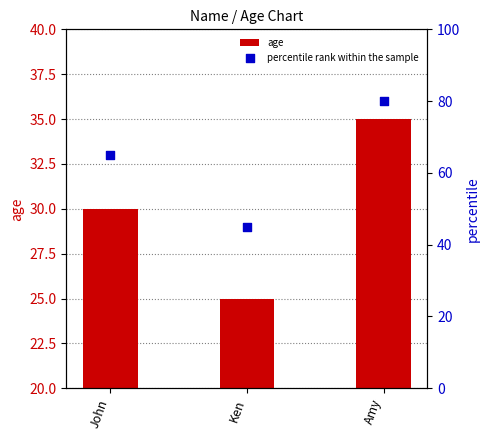

At which category is the sum across all series the highest?

Amy